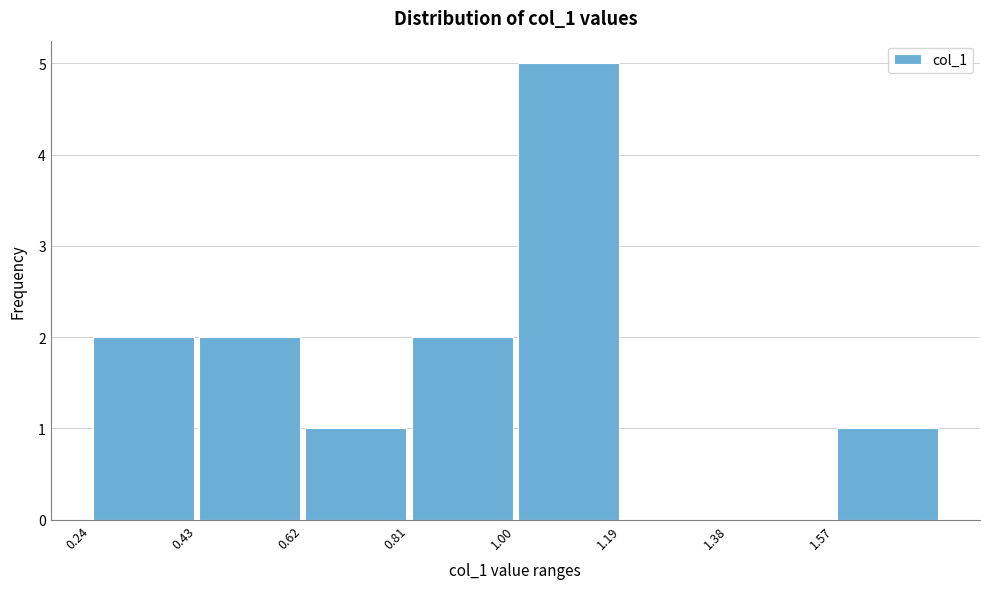

Reading left to right, transcribe this chart: for each bar, give the range it covers on the x-axis and its height. Neither the bar edges nor the heights are printed on the chart, so give them approximately, as read against the axes.

0.24 to 0.42: 2
0.42 to 0.62: 2
0.62 to 0.80: 1
0.80 to 1.00: 2
1.00 to 1.18: 5
1.18 to 1.38: 0
1.38 to 1.56: 0
1.56 to 1.76: 1